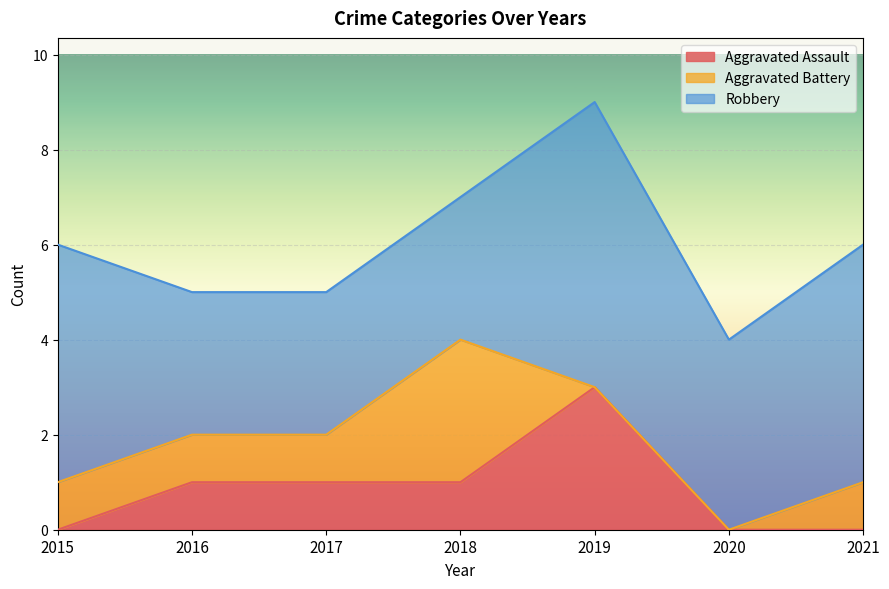

Reading left to right, list all the values displayed in this chart.

Aggravated Assault: 2015=0	2016=1	2017=1	2018=1	2019=3	2020=0	2021=0
Aggravated Battery: 2015=1	2016=1	2017=1	2018=3	2019=0	2020=0	2021=1
Robbery: 2015=5	2016=3	2017=3	2018=3	2019=6	2020=4	2021=5